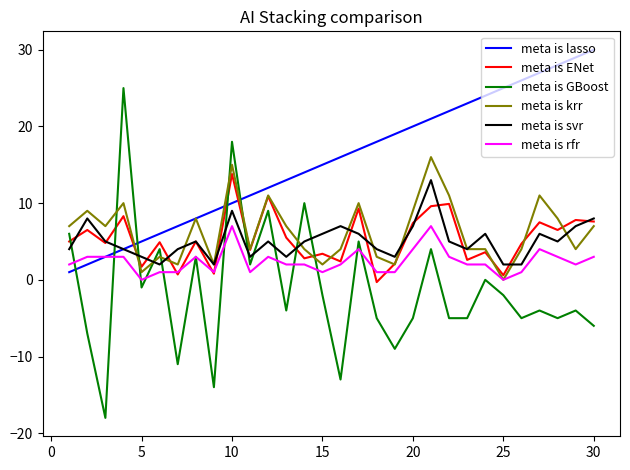

Which series has the largest total across all categories?

meta is lasso